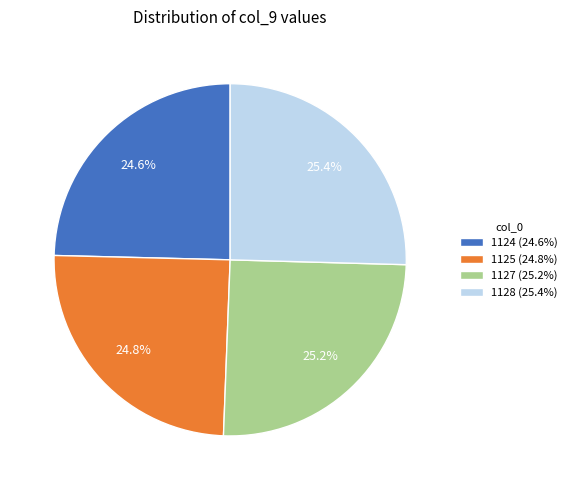

Is it true that 1128 is 25% of the pie?

True